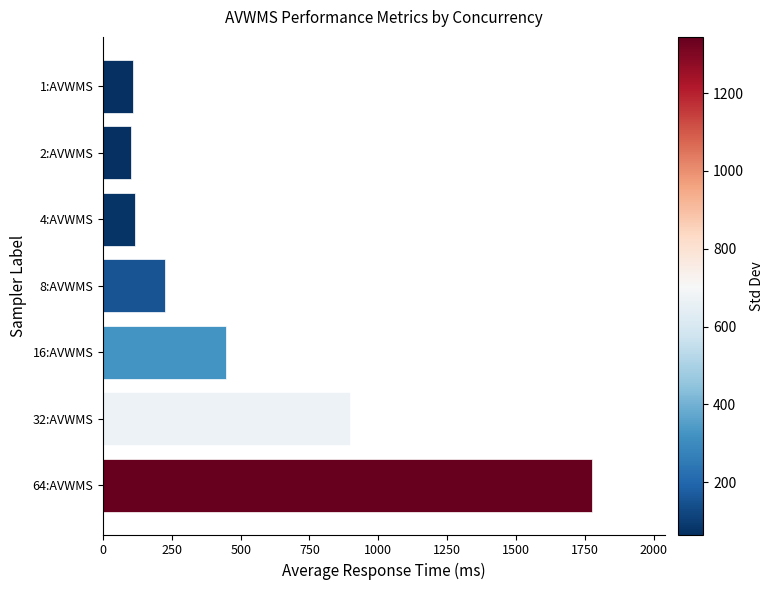

What is the label of the 5th bar from the top?

16:AVWMS